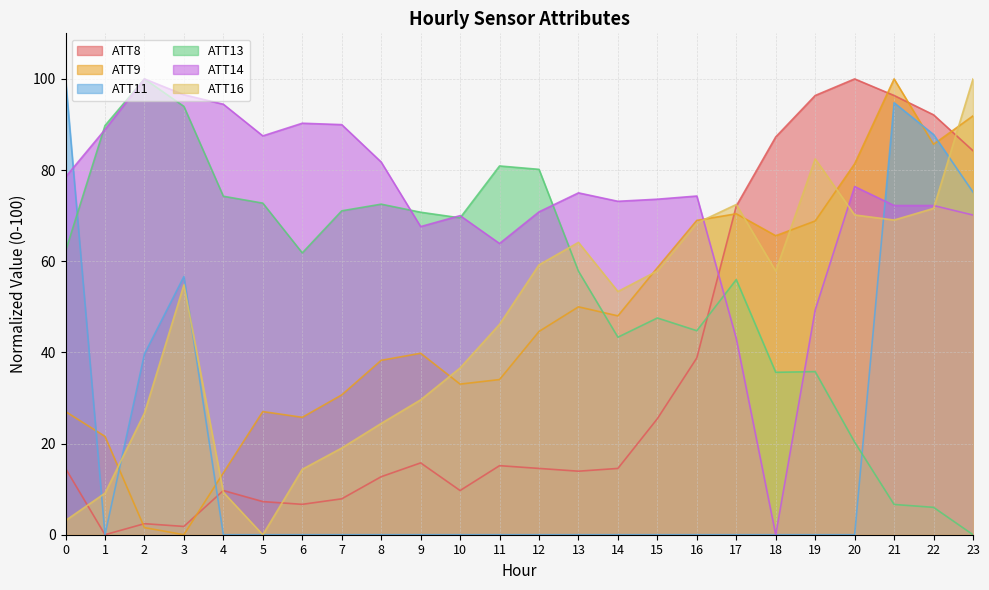

What are all the series names shown in the legend?

ATT8, ATT9, ATT11, ATT13, ATT14, ATT16